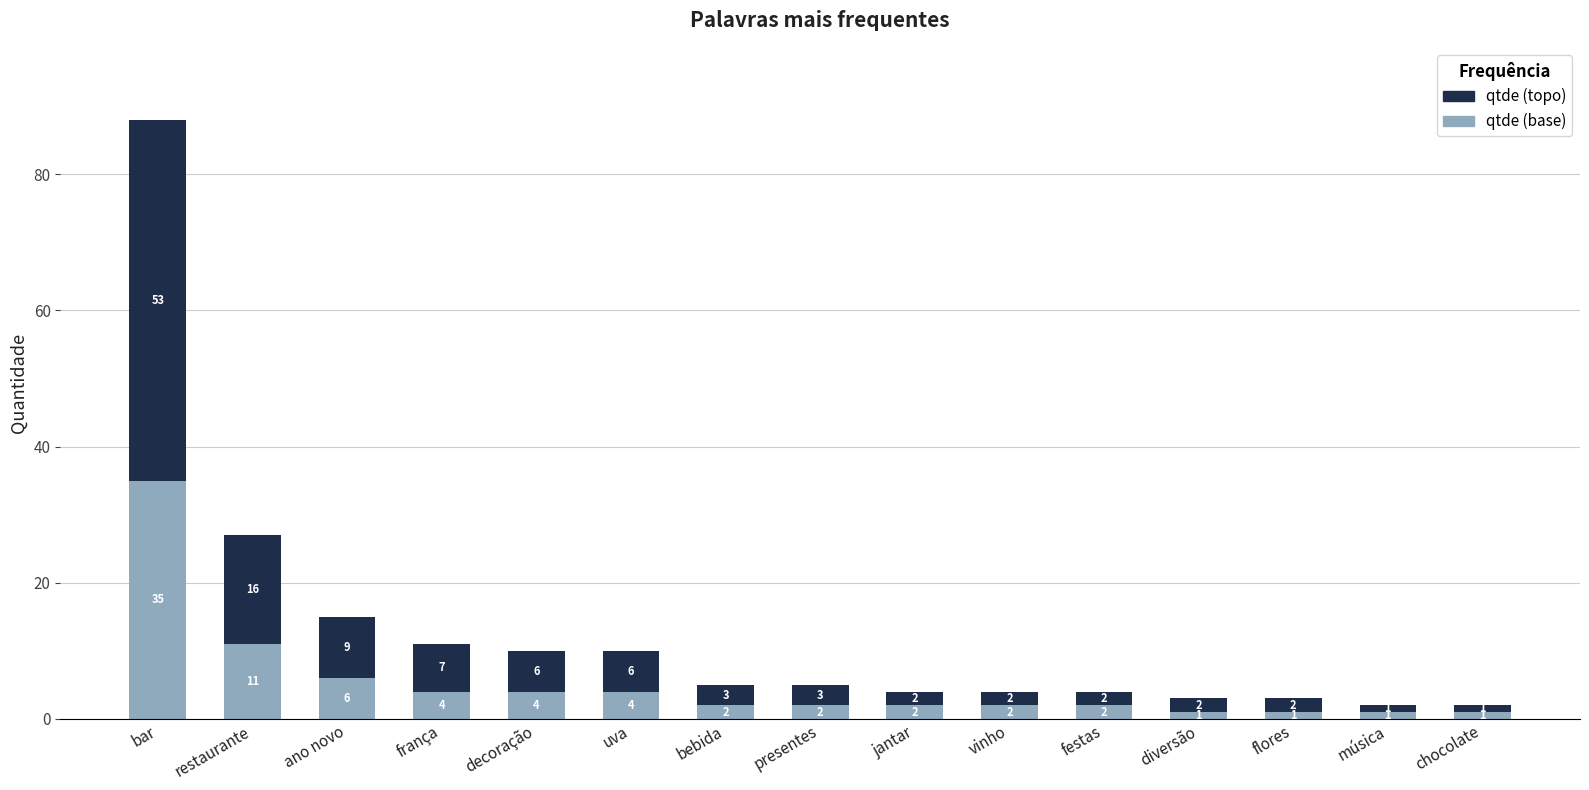

At which category is the sum across all series the highest?

bar